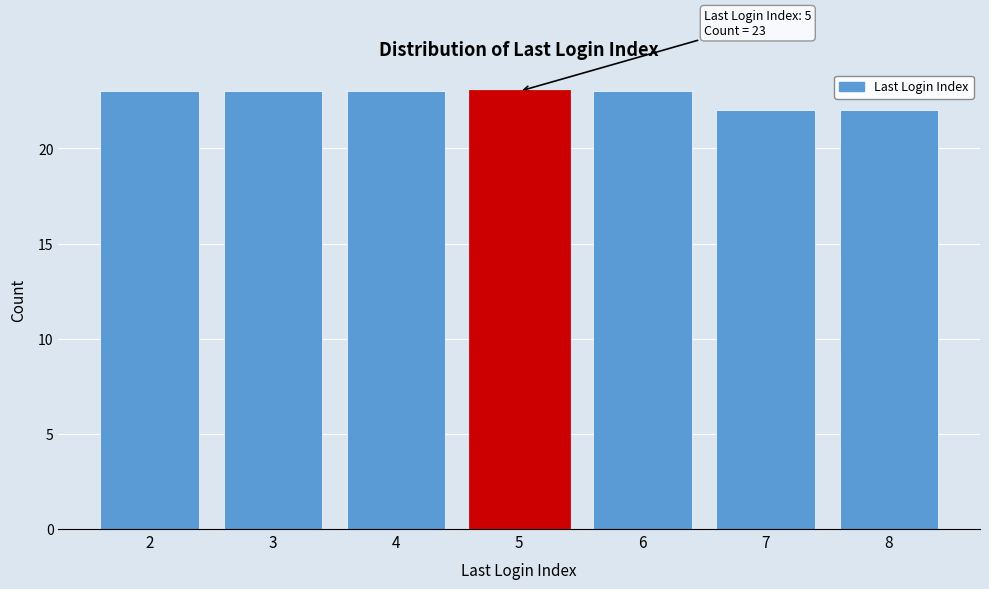

Reading left to right, list all the values displayed in this chart.

2=23	3=23	4=23	5=23	6=23	7=22	8=22